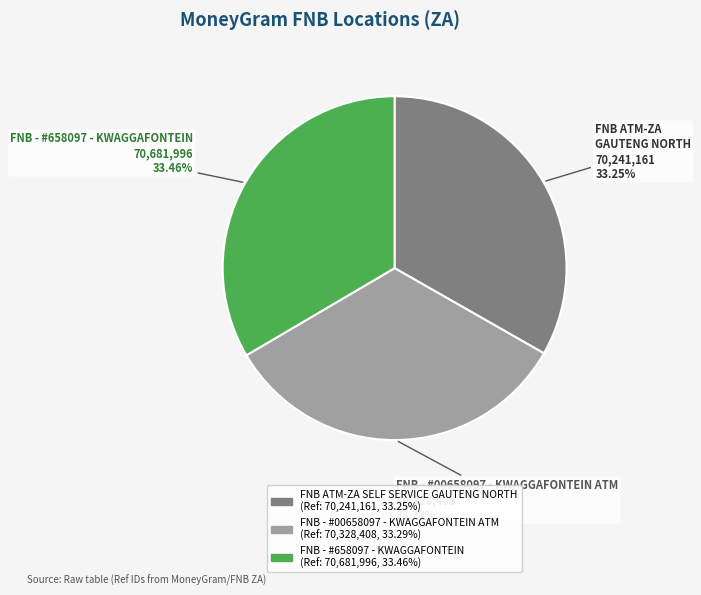

Is there any slice that represents more than half of the pie?

No